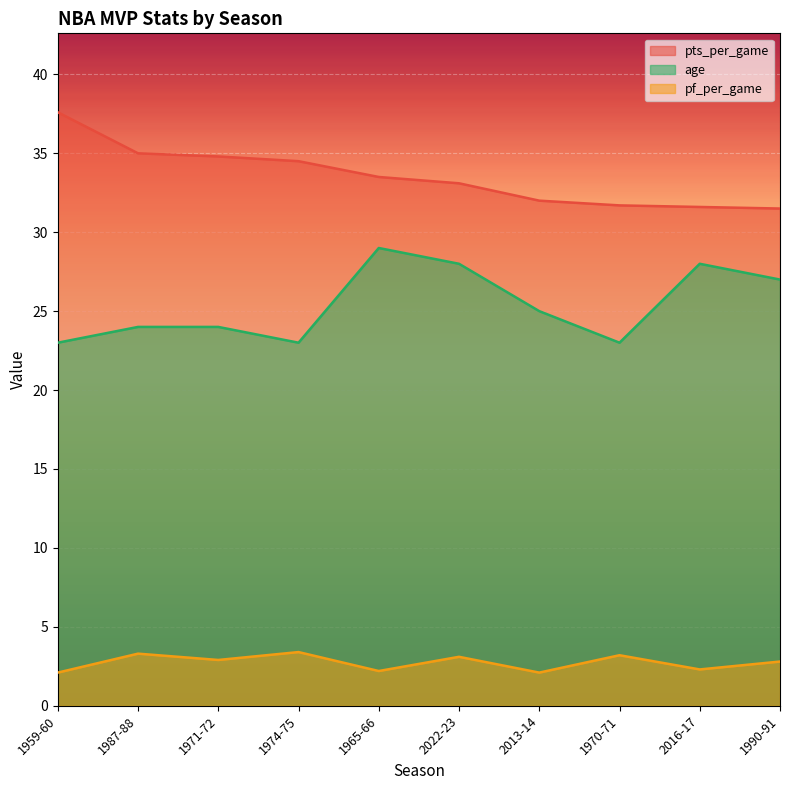

True or false: age and pts_per_game cross at least once.

False